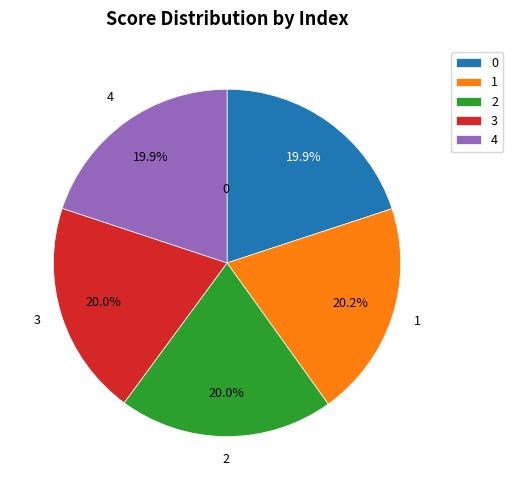

What percentage is the 1 slice, to the nearest percent?

20%